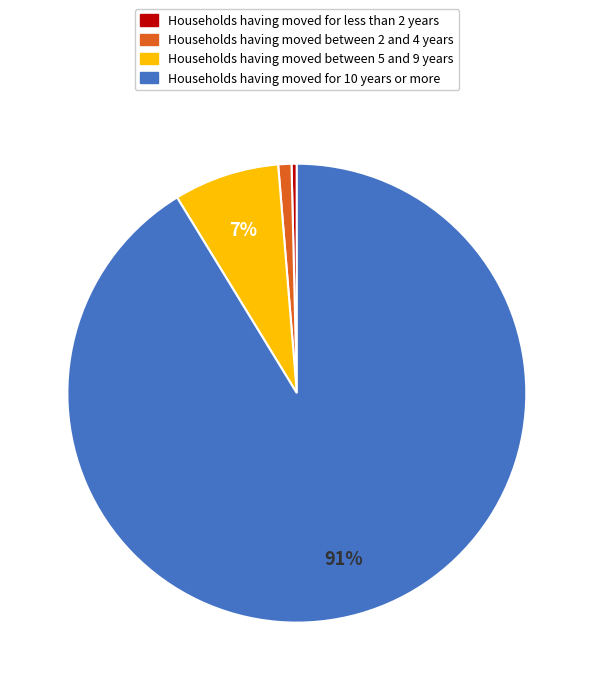

Which category has the biggest portion of the pie?

Households having moved for 10 years or more